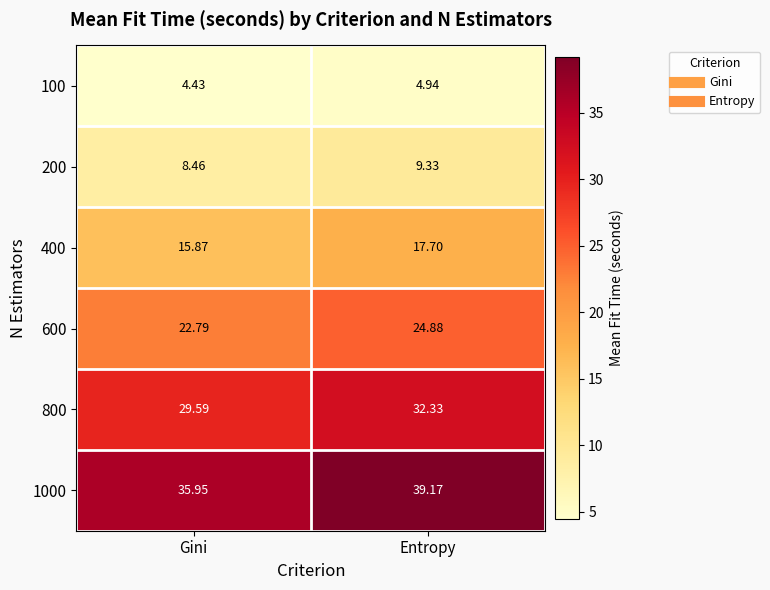

Which series has the largest total across all categories?

1000